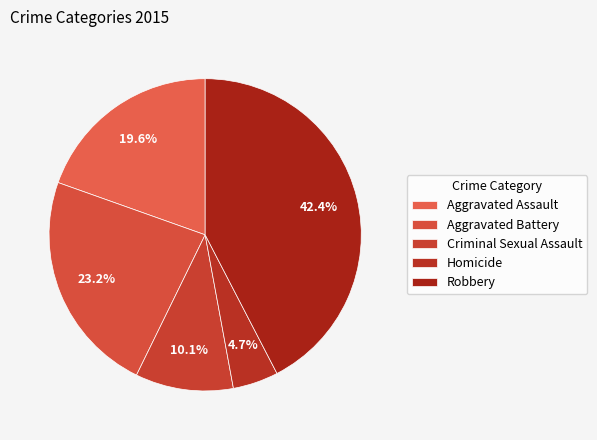

What is the largest slice in the pie chart?

Robbery